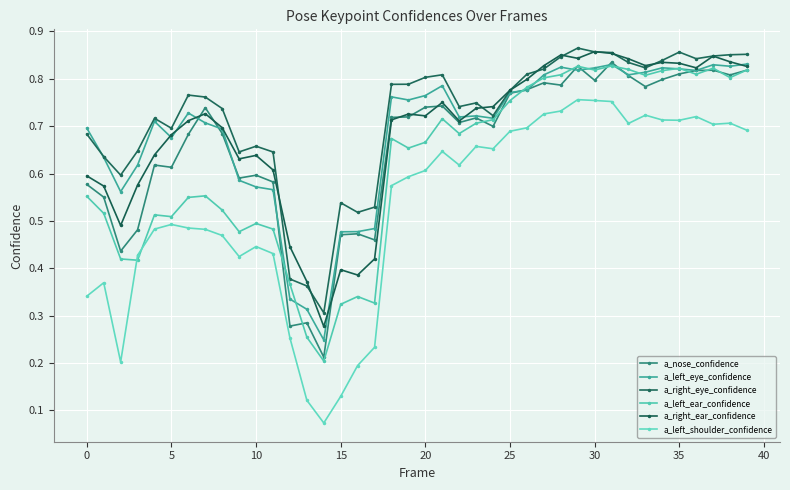

How many series are shown in this chart?

6